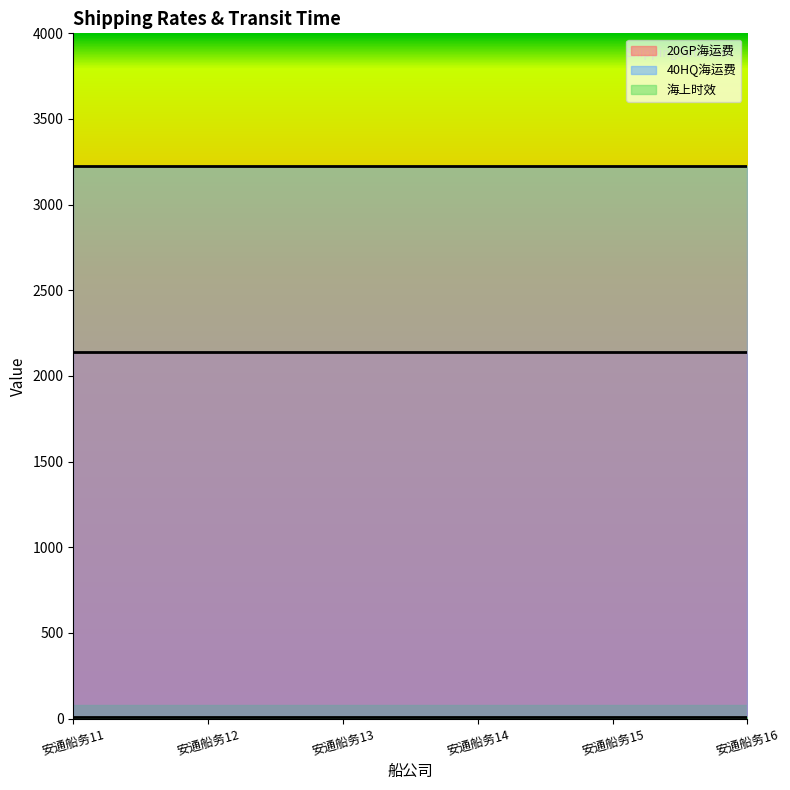

How many data points does each series have?

6